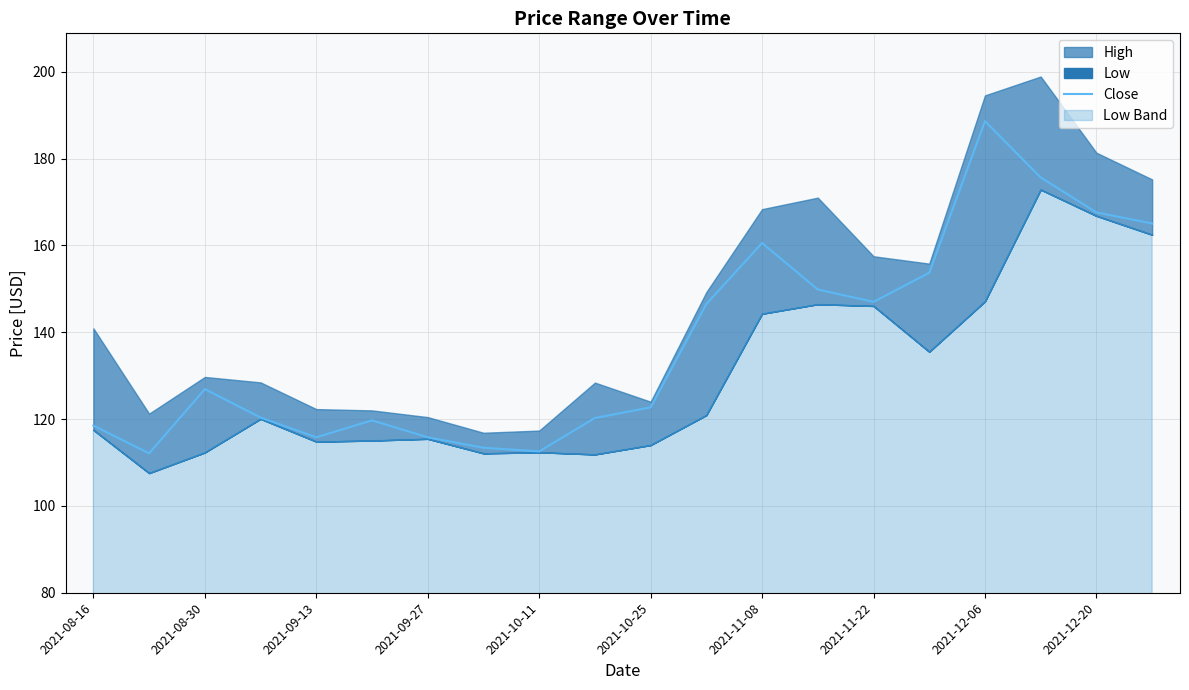

True or false: there are more than 2 points higher than both neighbors.

True